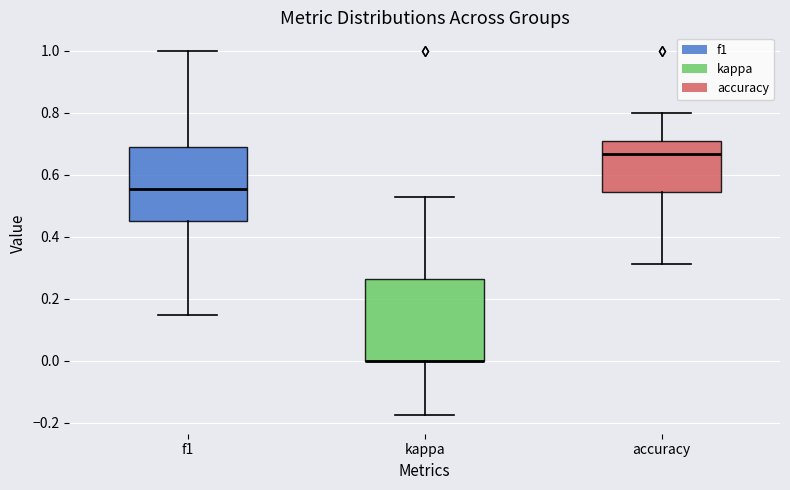

Reading left to right, read every box against the y-axis: the position of its median line, the range the box covers, and the ends of its whiskers. The values are not printed on the chart, so give them approximately, as read against the axis.

f1: median 0.56, box 0.44 to 0.68, whiskers 0.14 to 1.00
kappa: median 0.00 (drawn on the box's lower edge), box 0.00 to 0.26, whiskers -0.18 to 0.52
accuracy: median 0.66, box 0.54 to 0.70, whiskers 0.32 to 0.80